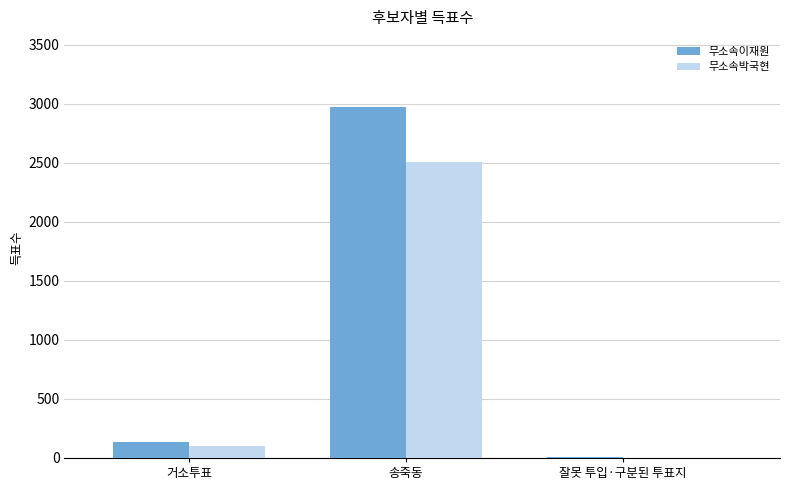

How many groups of bars are there?

3